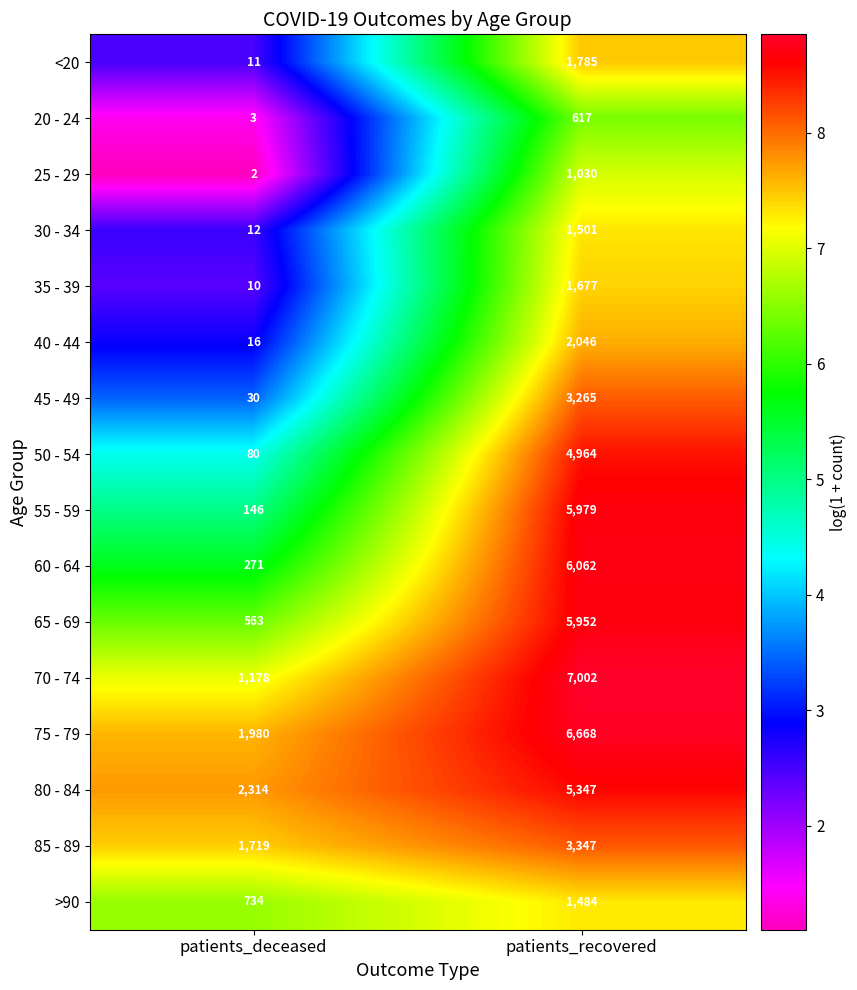

True or false: >90 has a value of 2322 at patients_recovered.

False